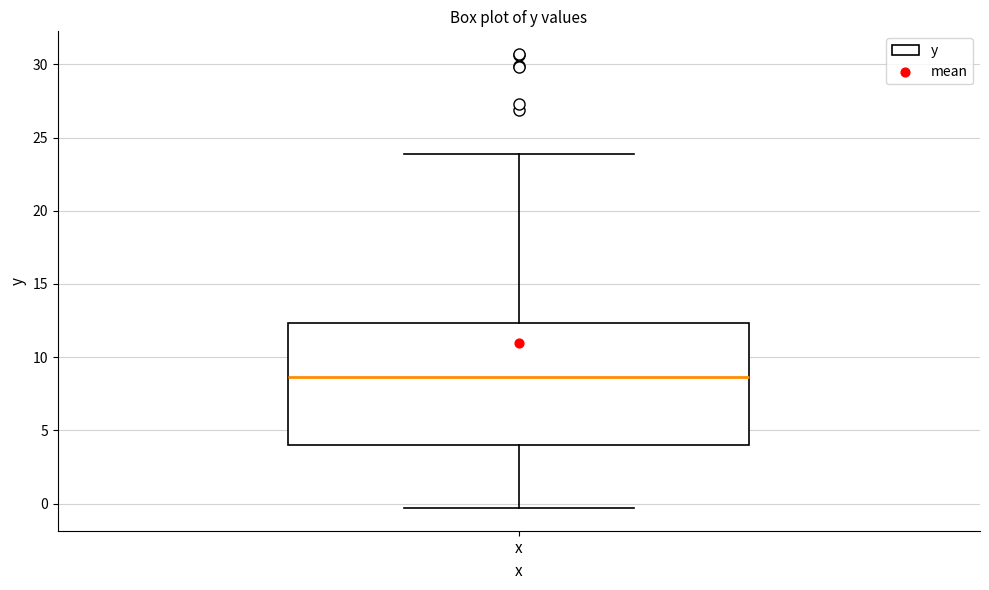

Where does the lower whisker of the box for x end on the y-axis? The values are not printed on the chart, so give them approximately, as read against the axis.

-0.5